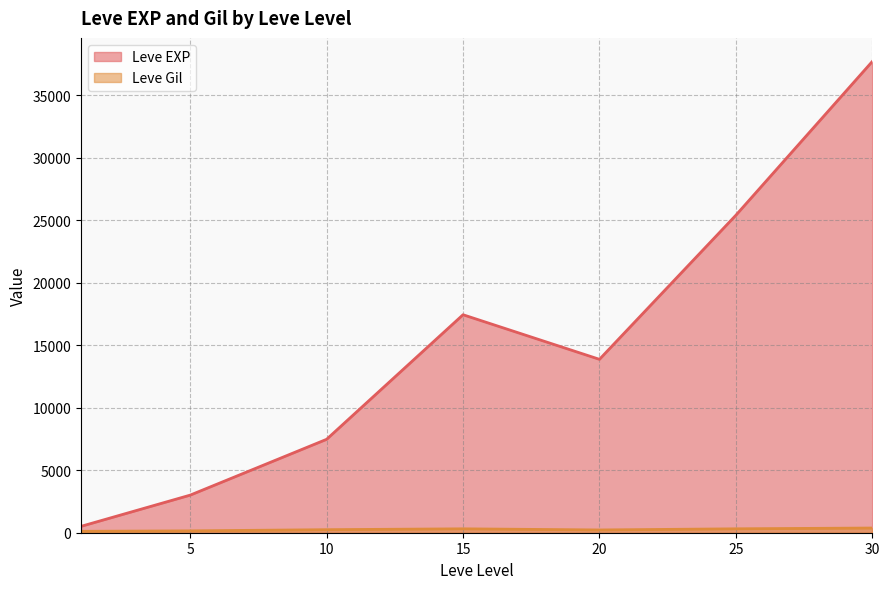

Which label corresponds to the largest value in the chart?

30